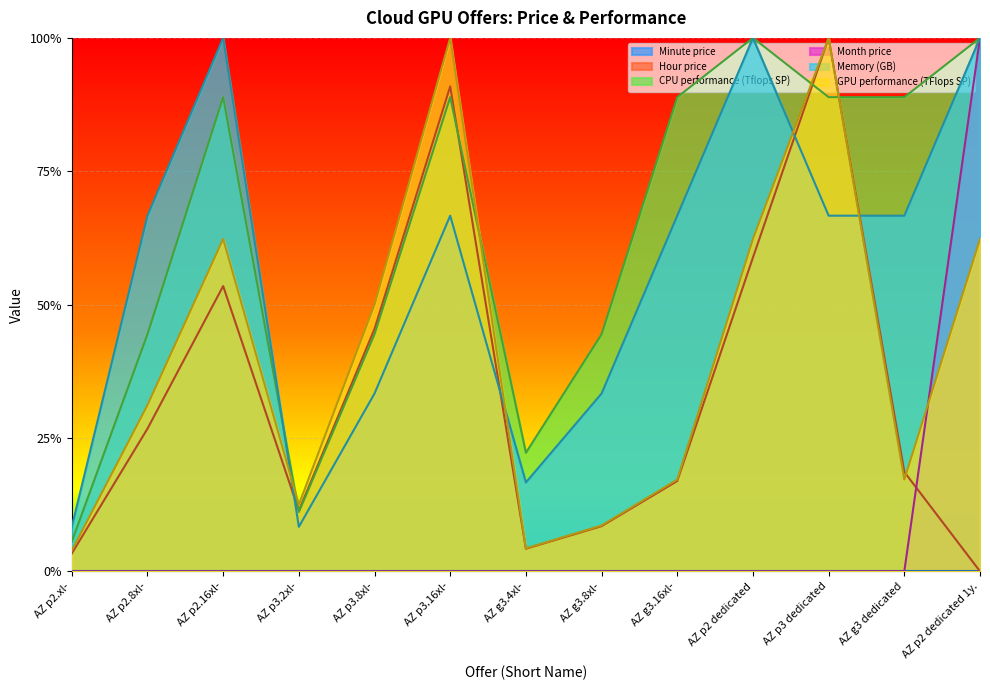

What is the difference between the CPU performance (Tflops SP) values at AZ p3.16xl- and AZ p3.8xl-?

0.4